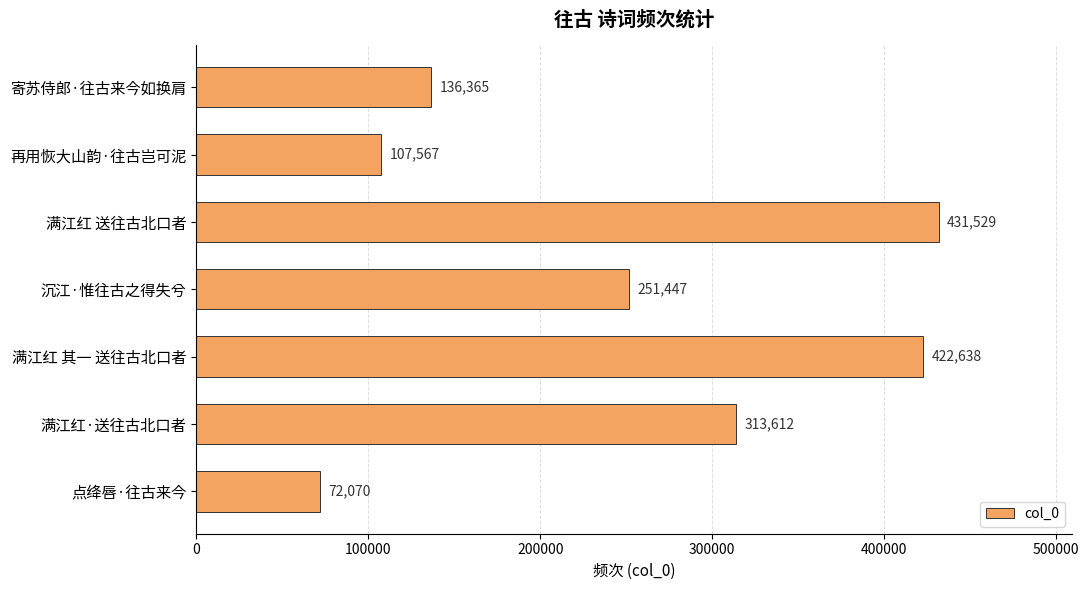

What is the maximum value shown in the chart?

431529